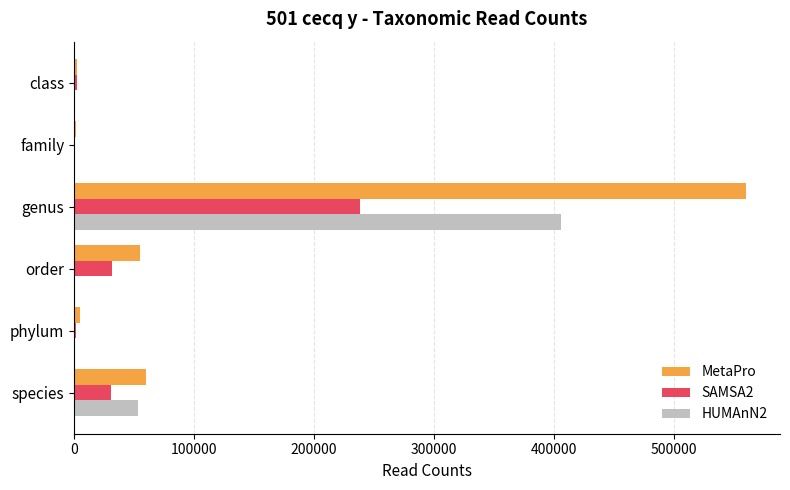

How many series are shown in this chart?

3